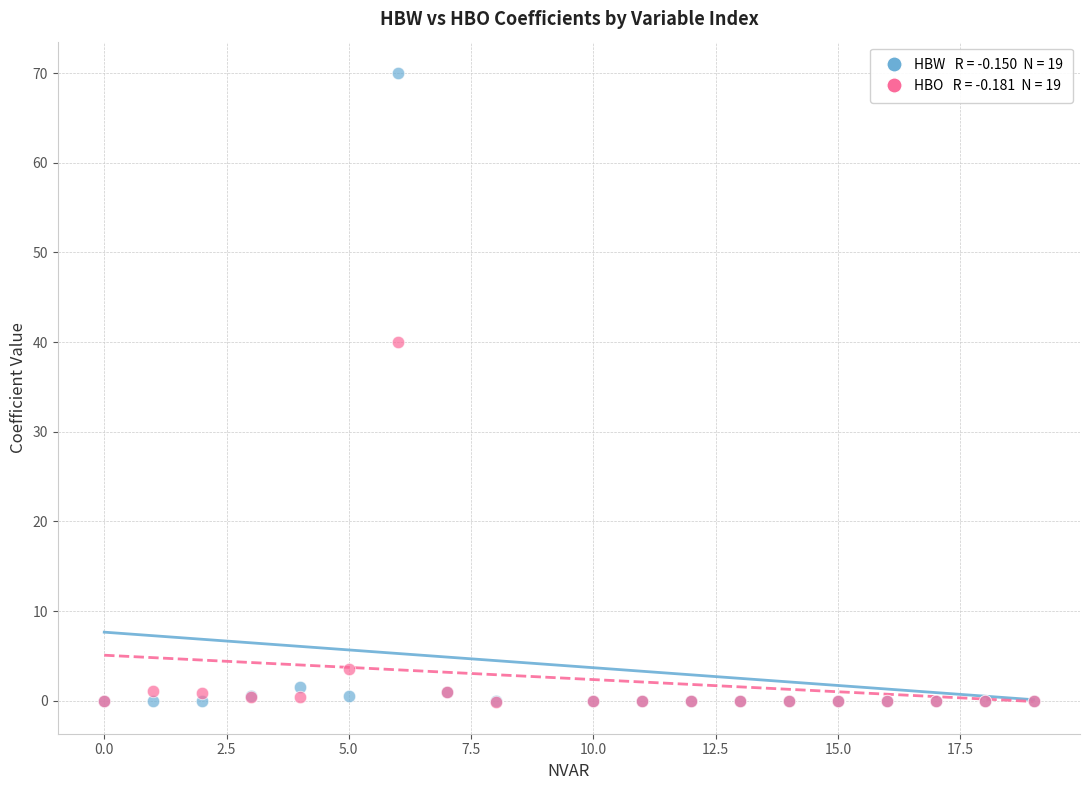

Across all series, what Y value is closest to 34?

40.0